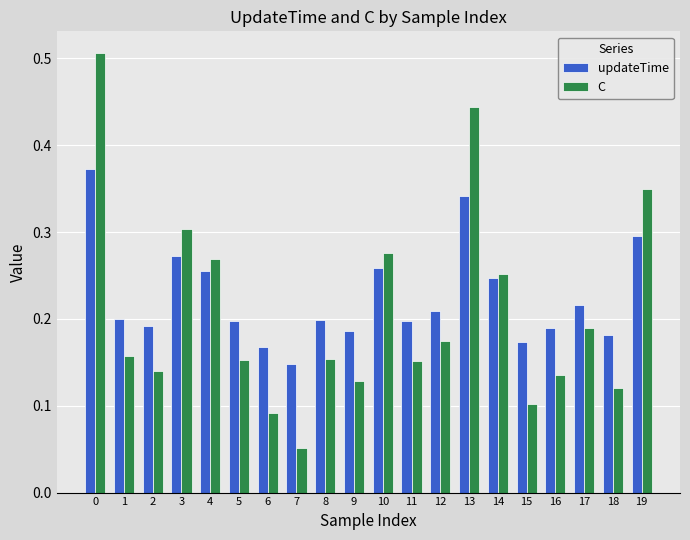

Is the value of C at 5 greater than the value of updateTime at 3?

No